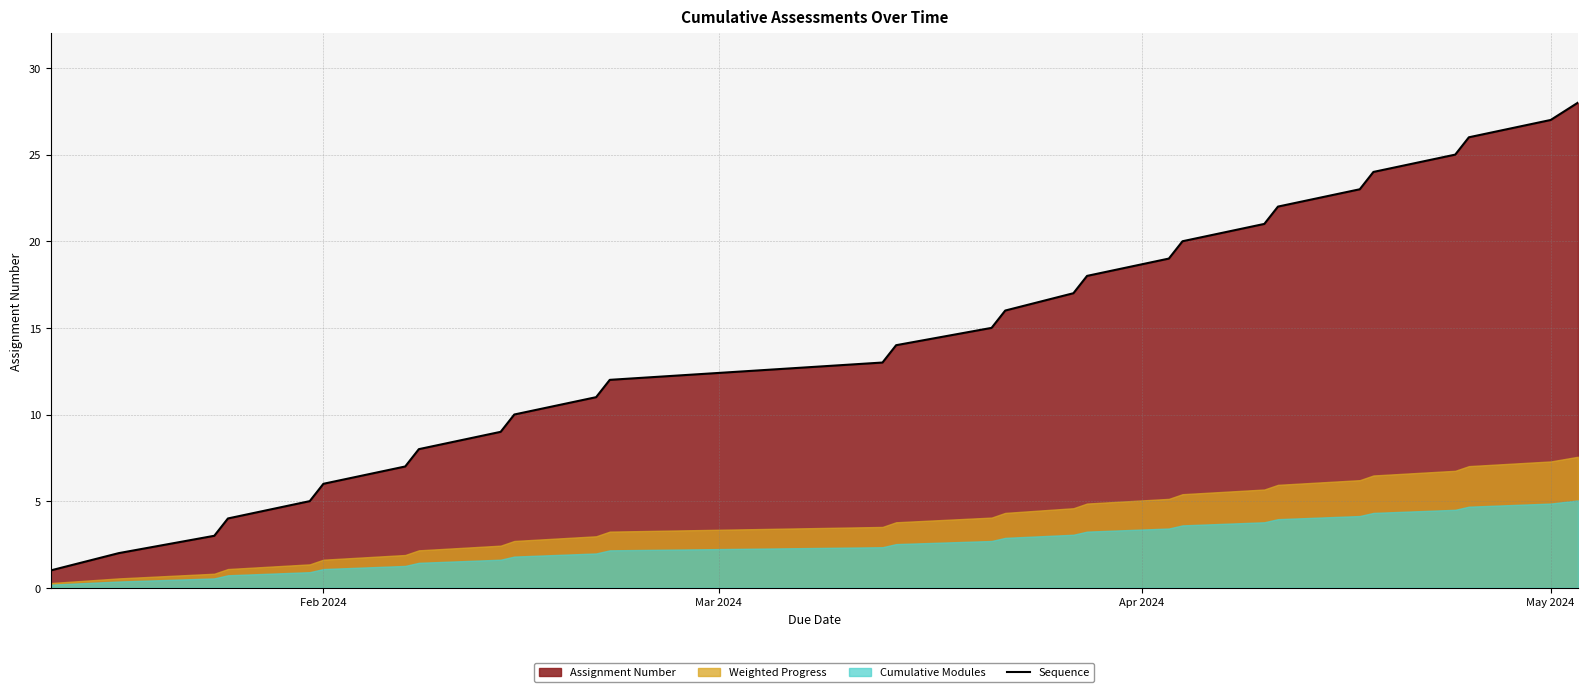

What is the maximum value for Sequence?

28